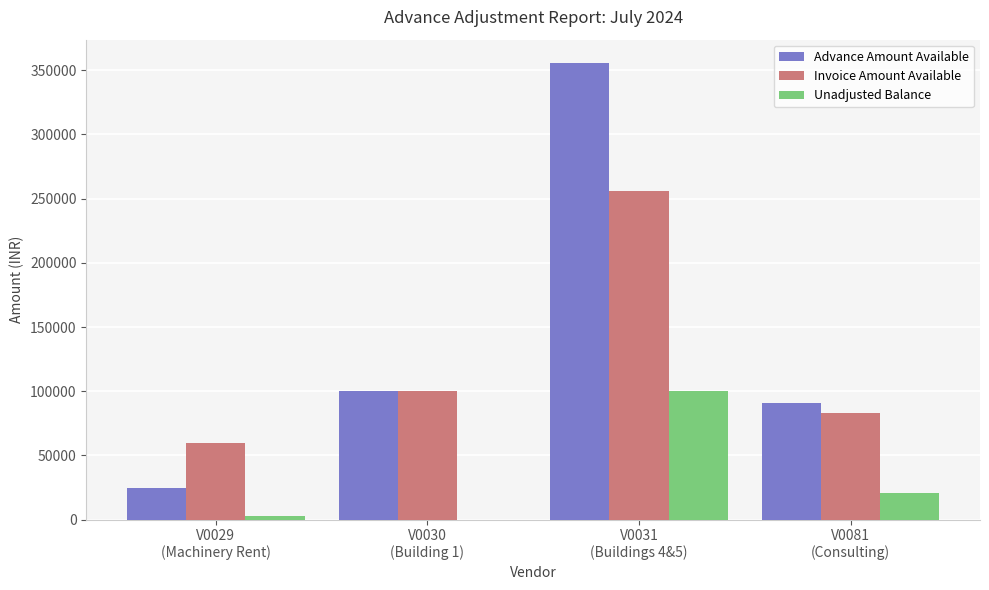

Where does the Unadjusted Balance series first go above 21000?

V0031
(Buildings 4&5)